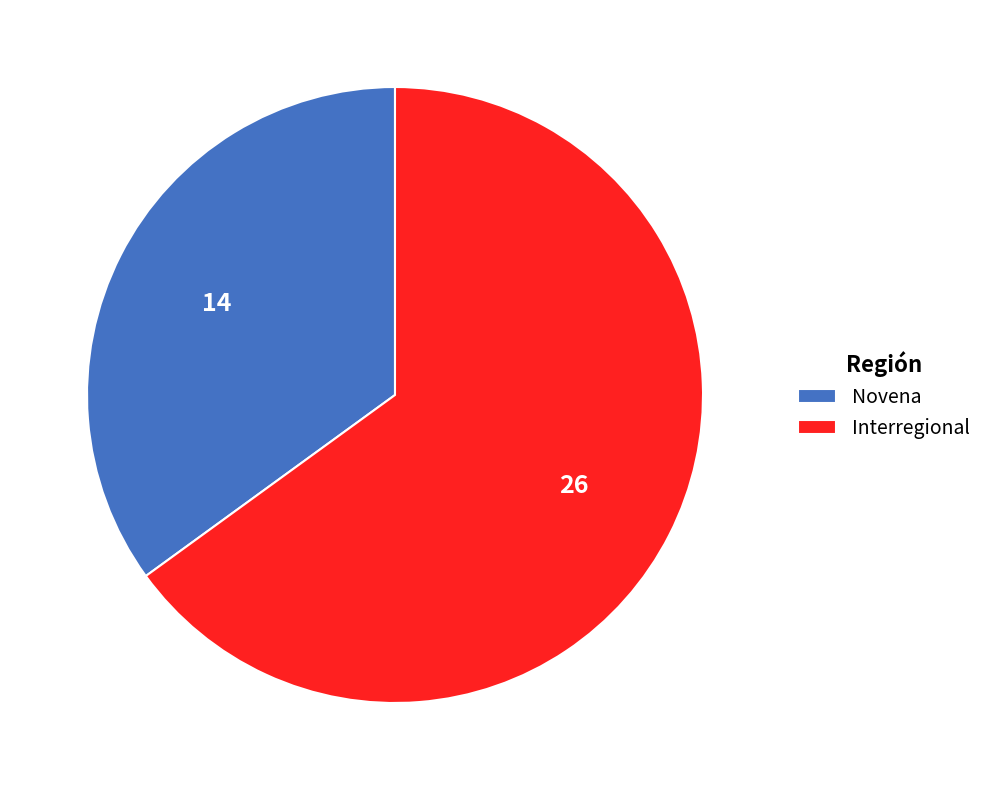

Does Interregional represent more than half of the total?

Yes